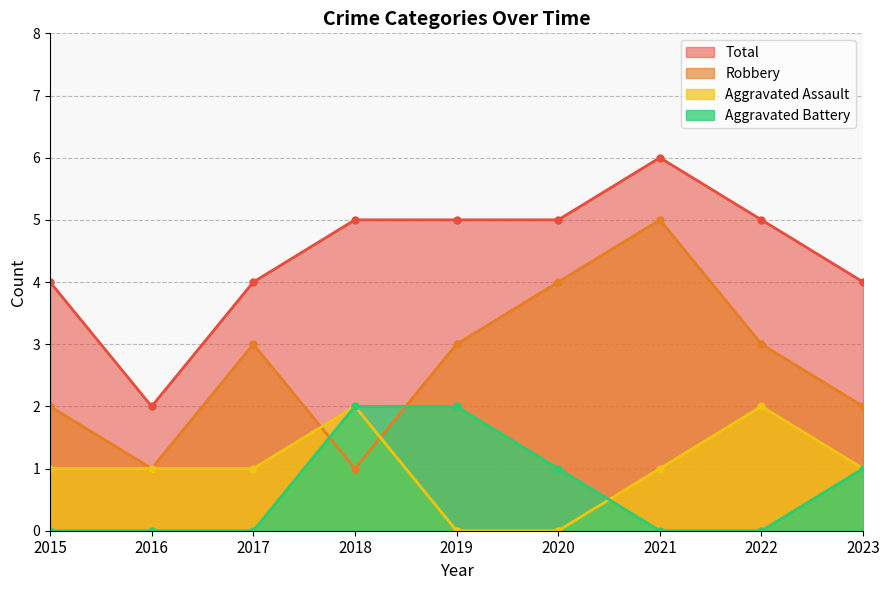

At which label does Aggravated Assault first exceed 1?

2018